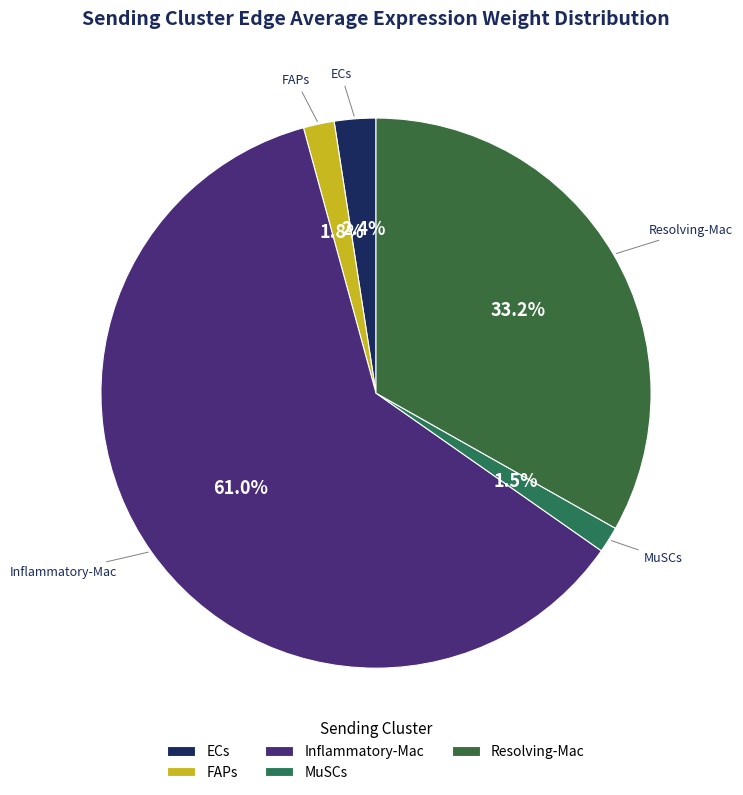

Does ECs account for over 50% of the chart?

No